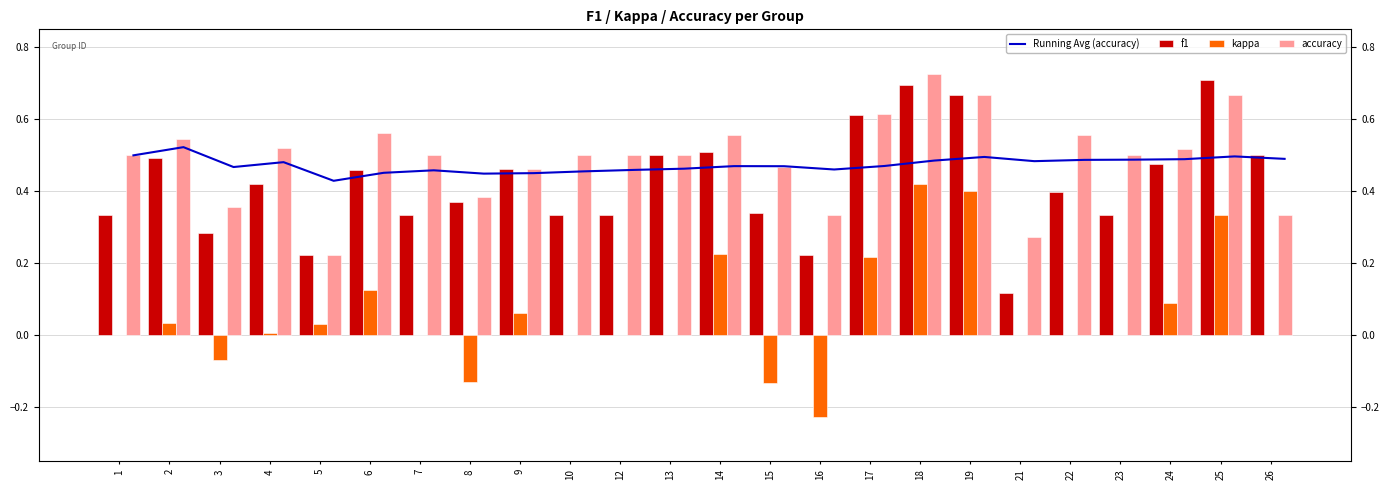

At which category does the chart reach its minimum across all series?

16